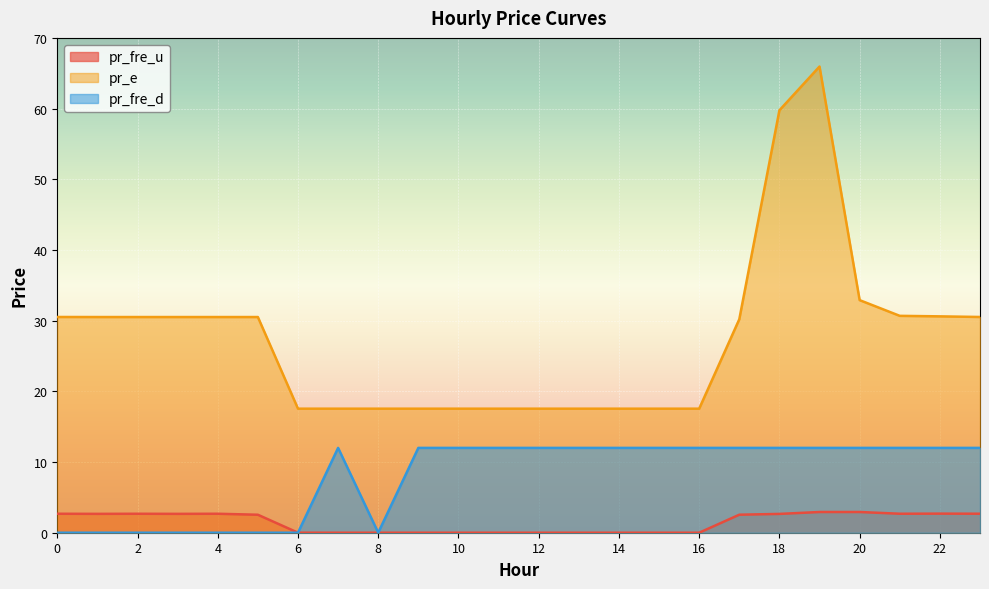

How many categories are shown in the chart?

24